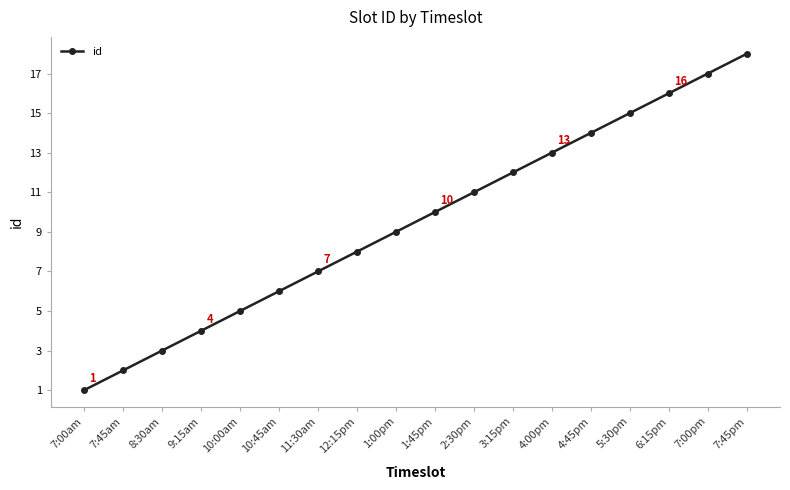

At which category does the chart reach its minimum across all series?

7:00am